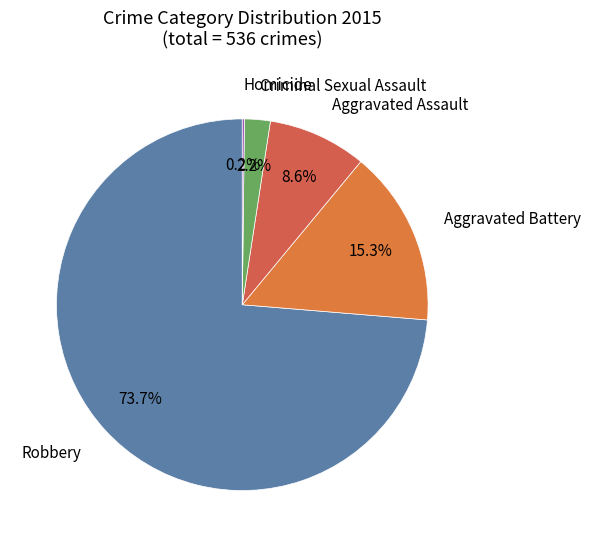

To the nearest percent, what is the combined percentage of Robbery and Criminal Sexual Assault?

76%